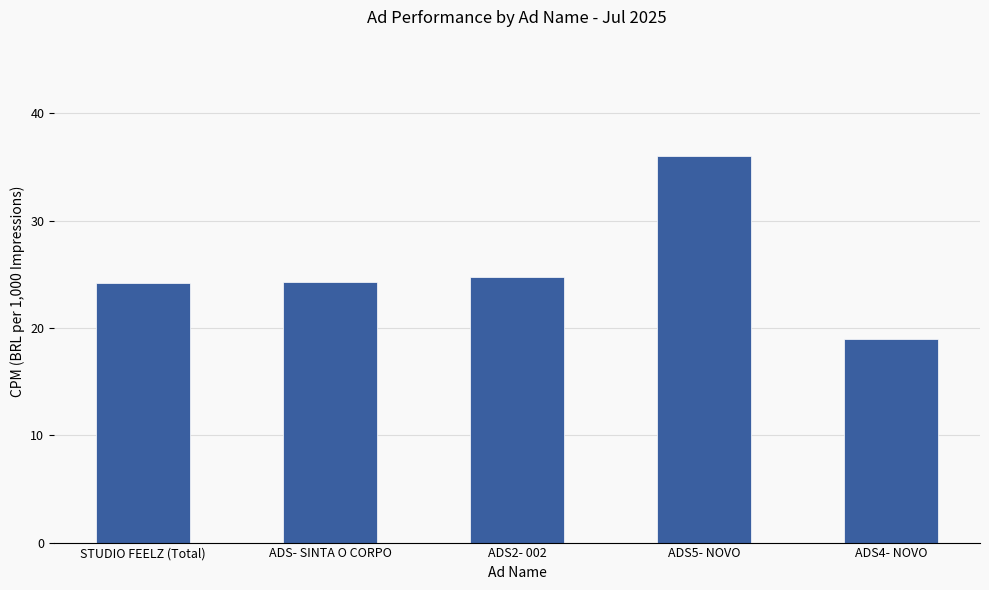

What is the value of the 5th bar from the left?

18.9